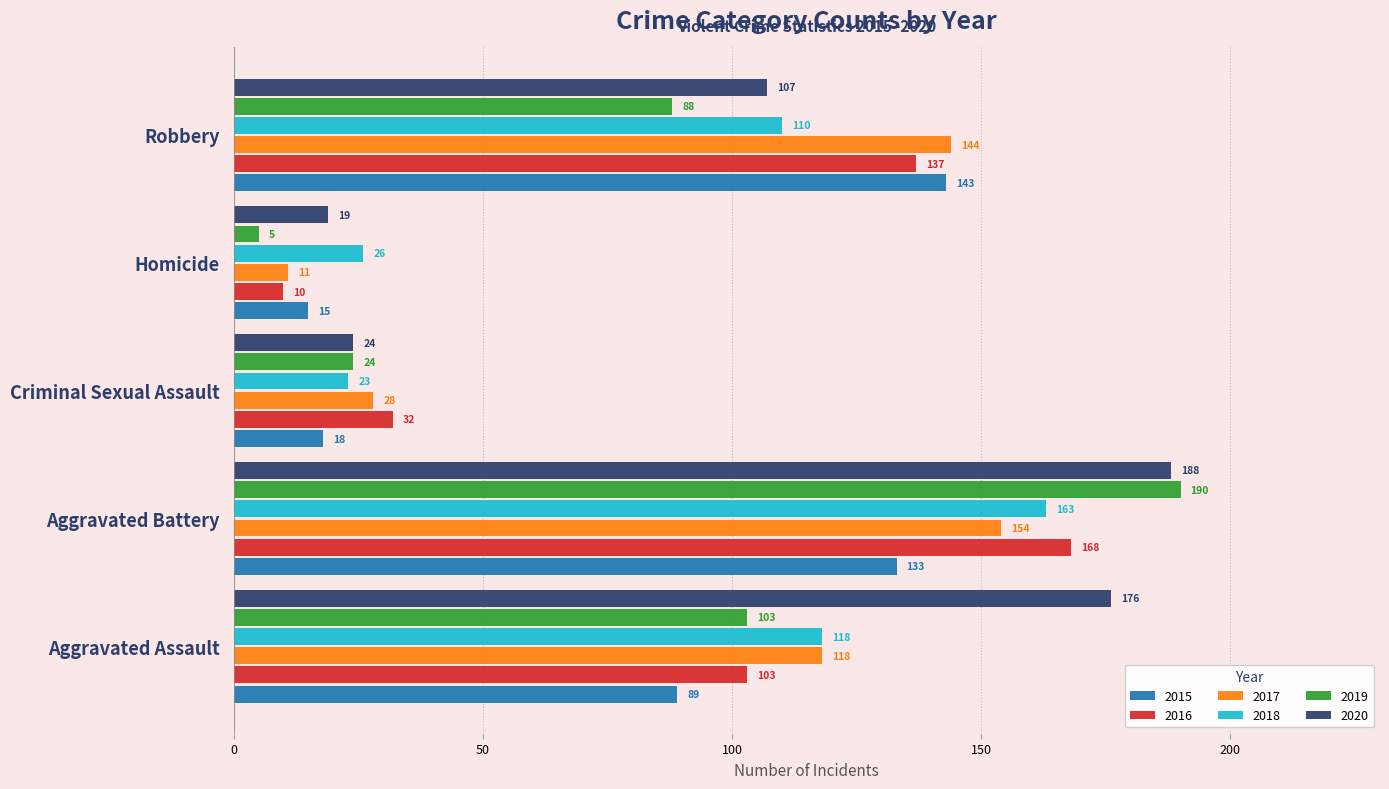

What is the total value across all series at Homicide?

86